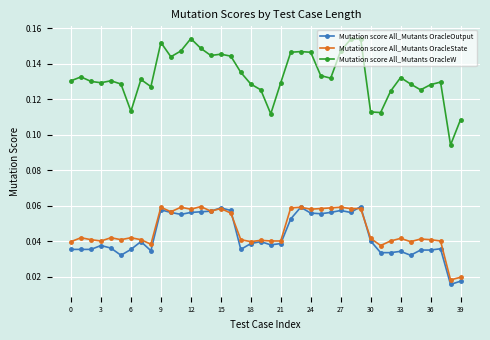

Which series has the largest range (max minus min)?

Mutation score All_Mutants OracleW